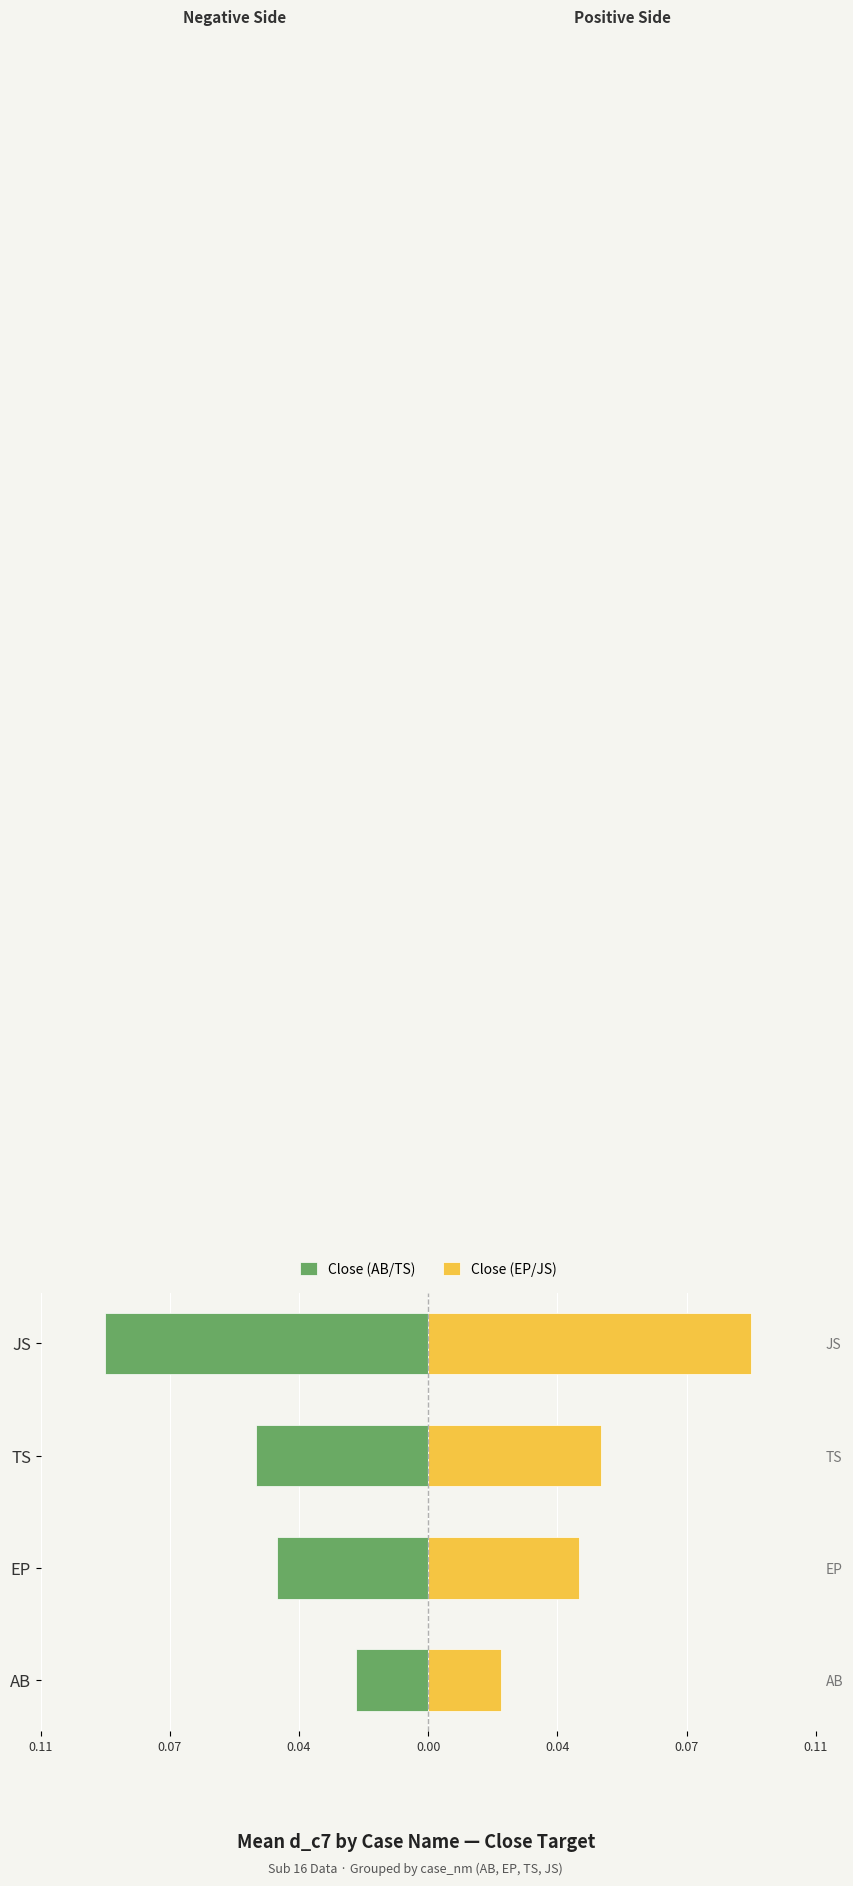

At 0.11, list the series in order from largest to smallest.

Close (EP/JS), Close (AB/TS)